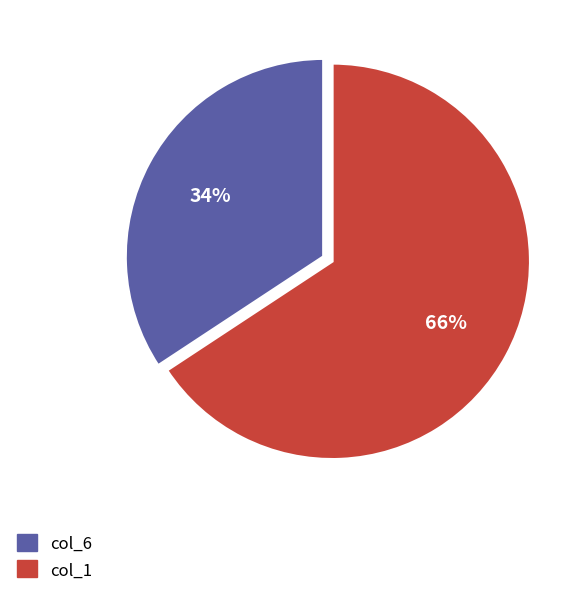

Which slice represents more than half of the pie?

col_1